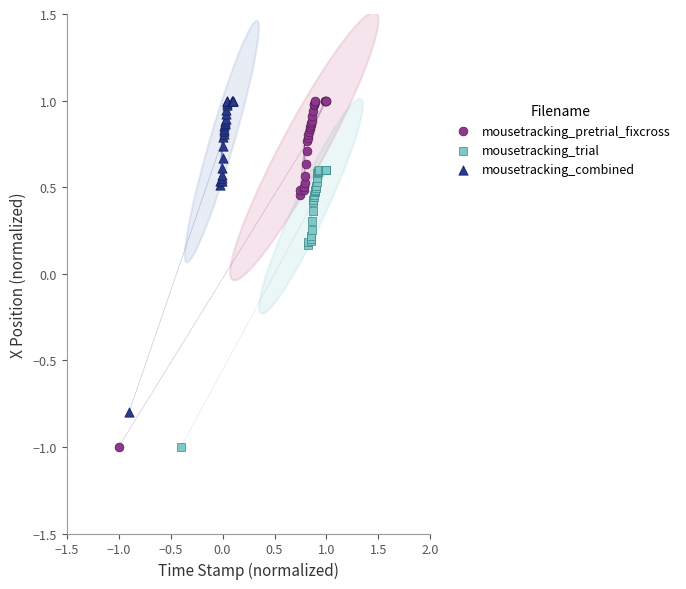

Which series has the largest Y range (max minus min)?

mousetracking_pretrial_fixcross